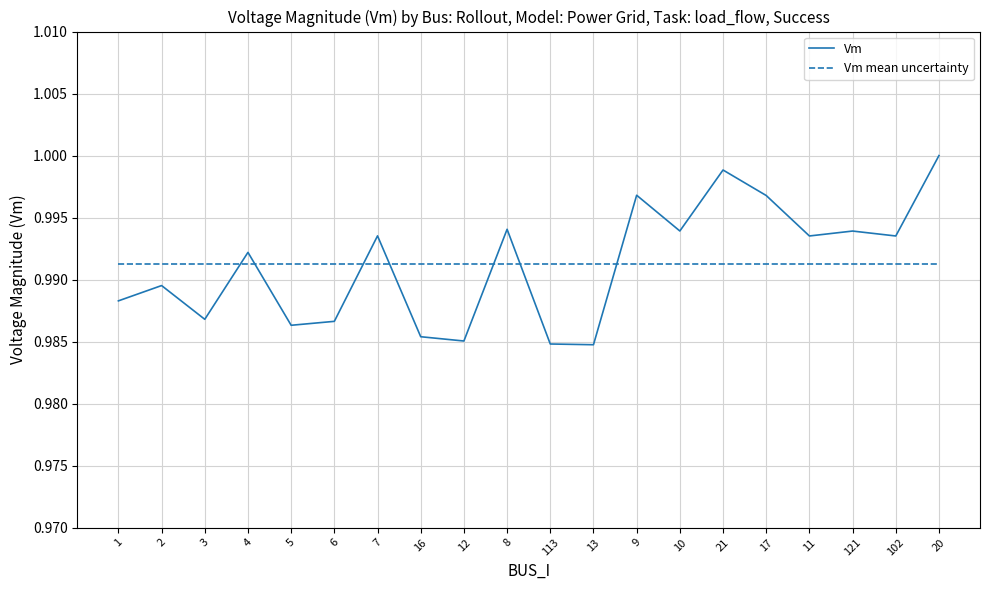

How many intersections are there between Vm mean uncertainty and Vm?

7